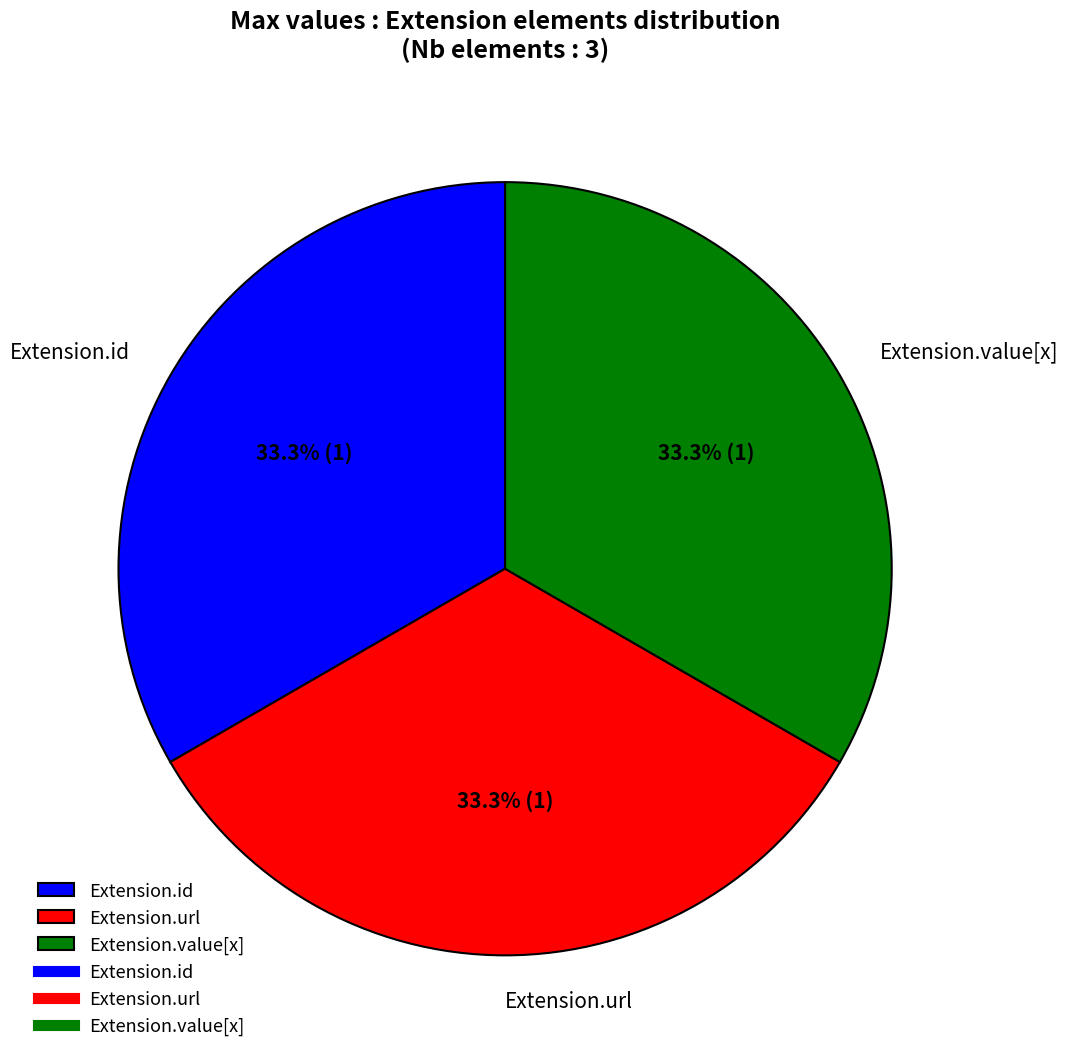

What is the ratio of the value at Extension.id to the value at Extension.url?

1.0